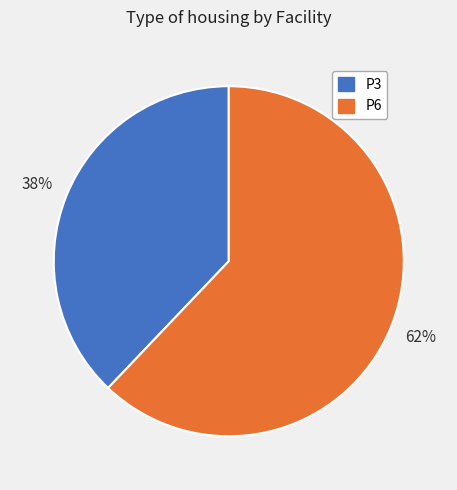

To the nearest percent, what is the difference between the P6 and P3 slice percentages?

24%